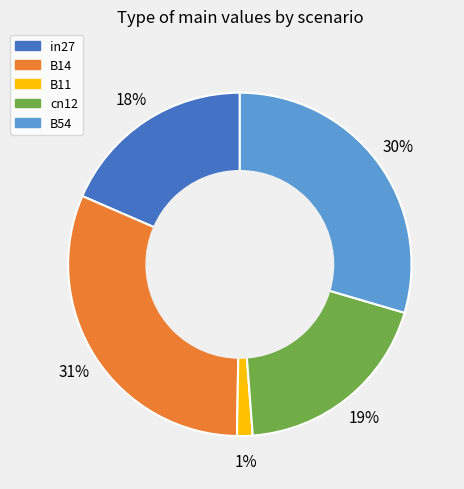

To the nearest percent, what is the average slice percentage?

20%